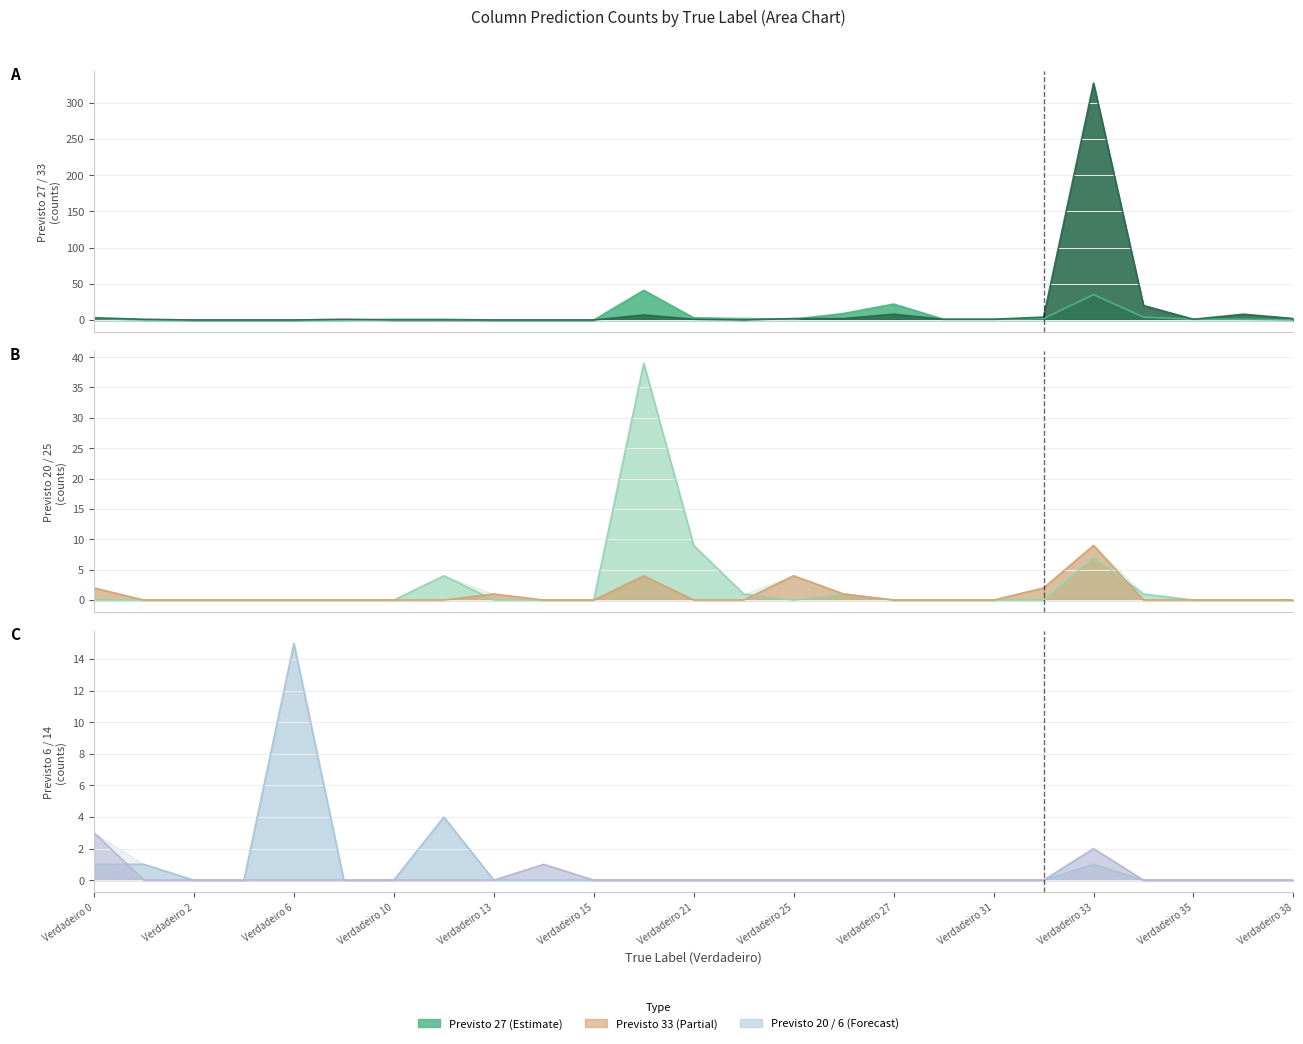

How many positive values does the Previsto 20 series have?

7